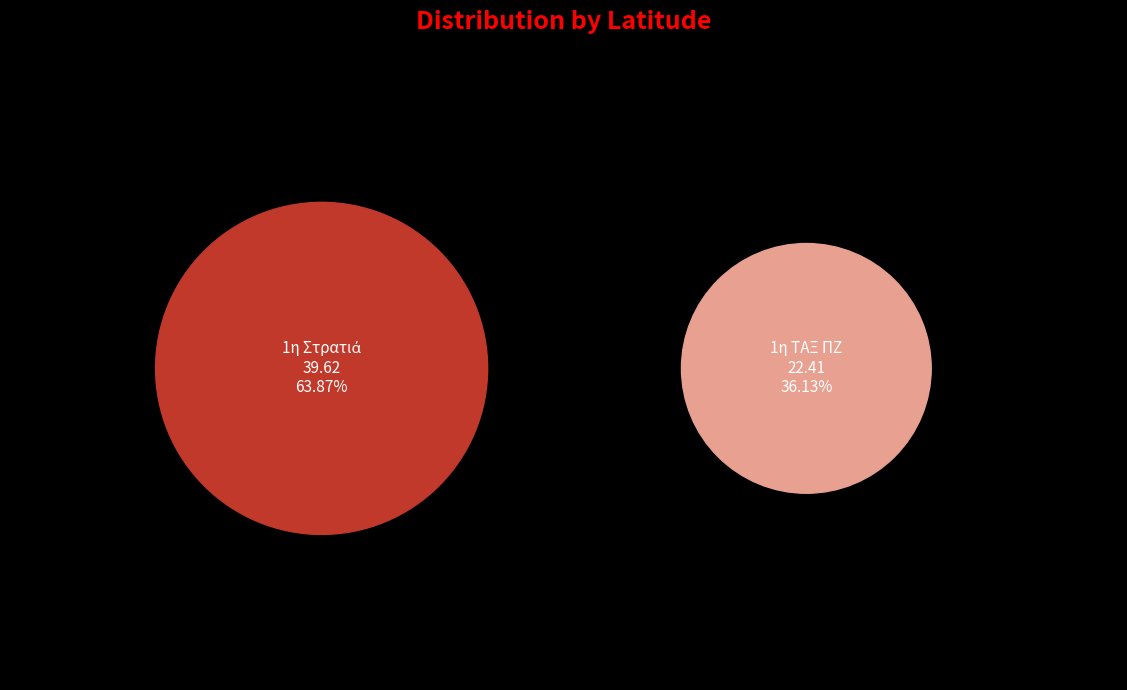

Which category has the biggest portion of the pie?

1η Στρατιά